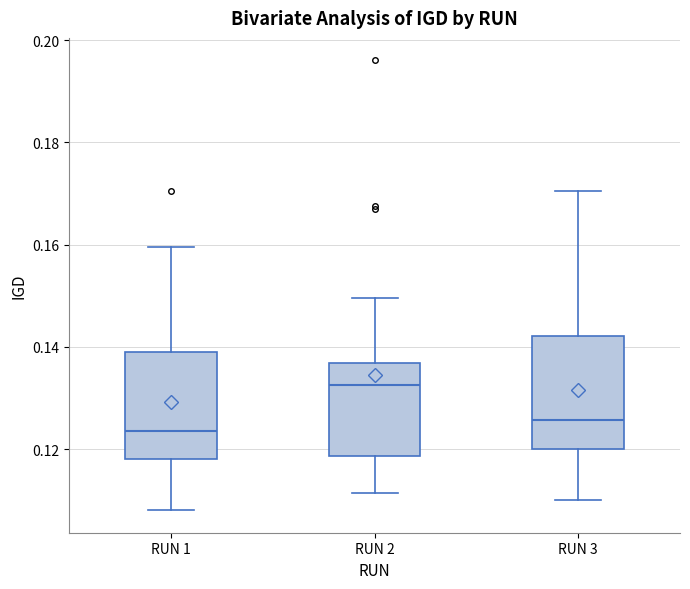

Which box has the highest median line?

RUN 2